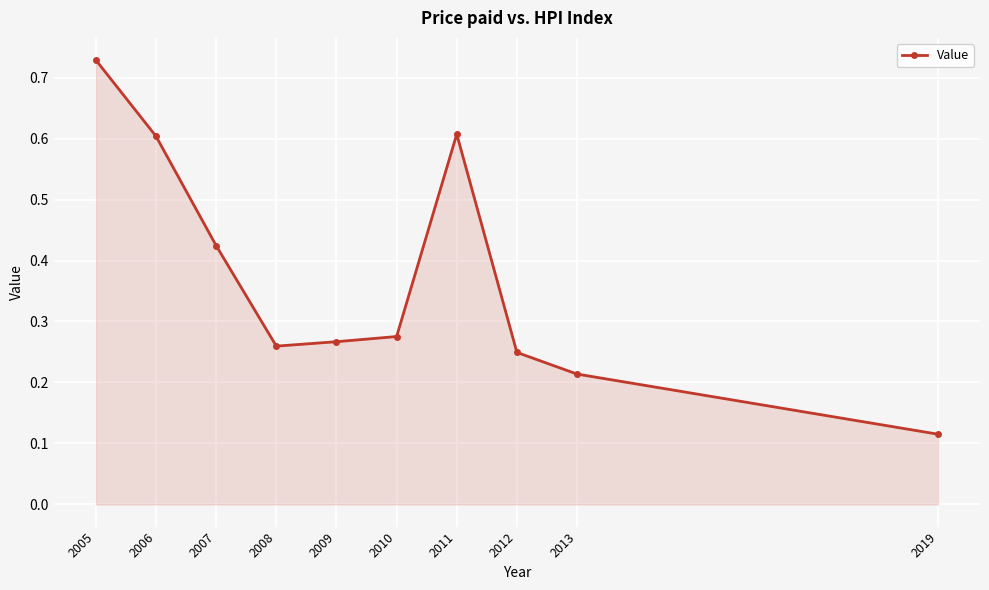

Count the values in the range 0 to 1.

10